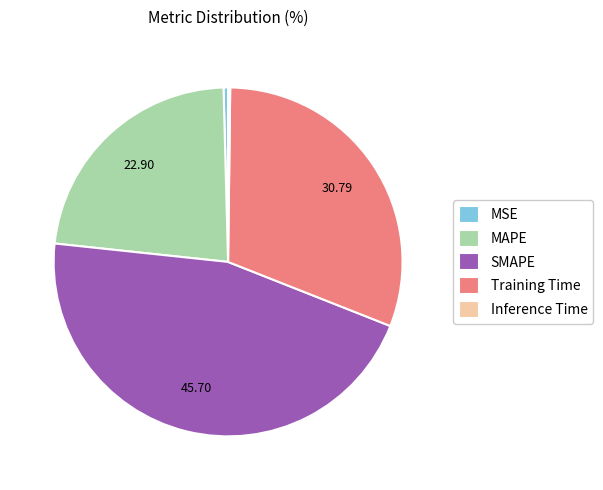

Which has a higher value, MSE or Training Time?

Training Time